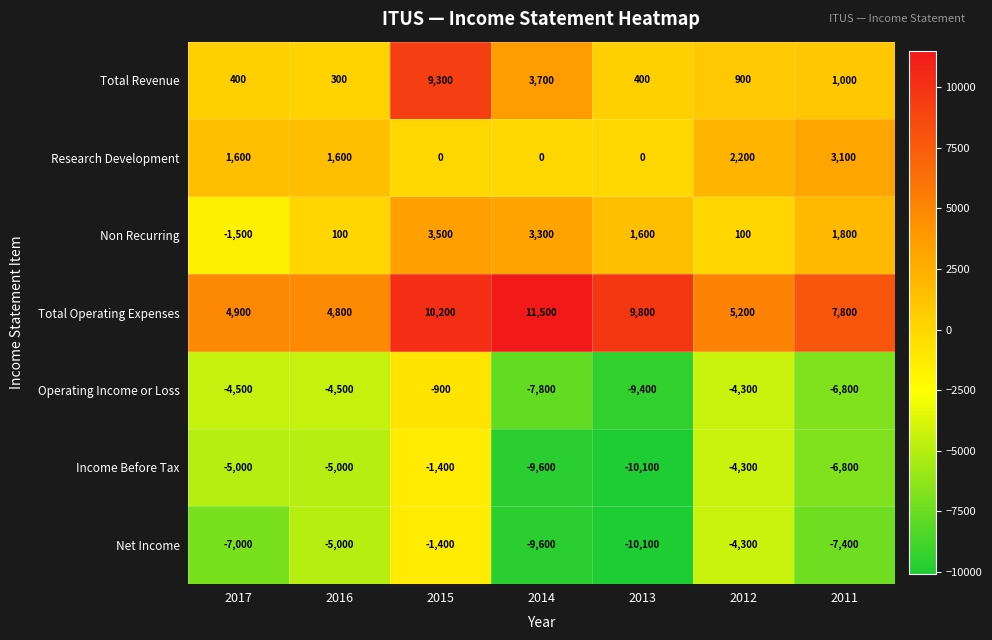

What is the sum of the Total Revenue values at 2016 and 2017?

700